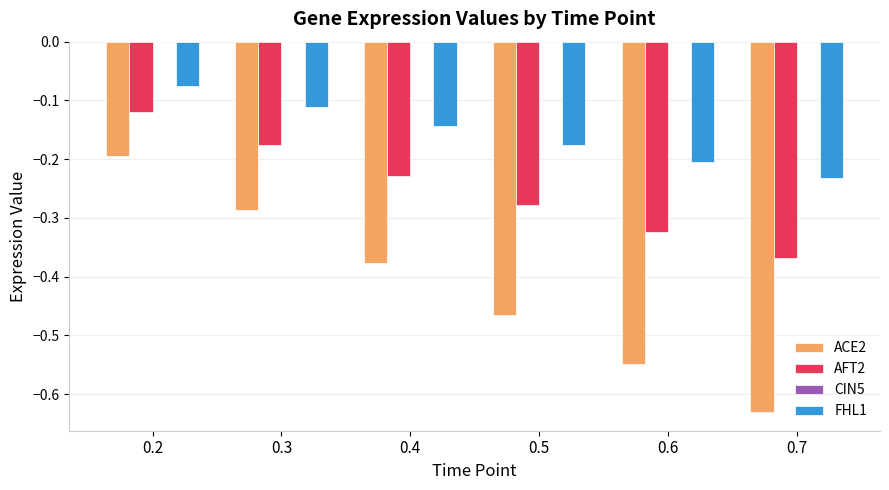

Is it true that ACE2 equals -0.4 at 0.3?

False